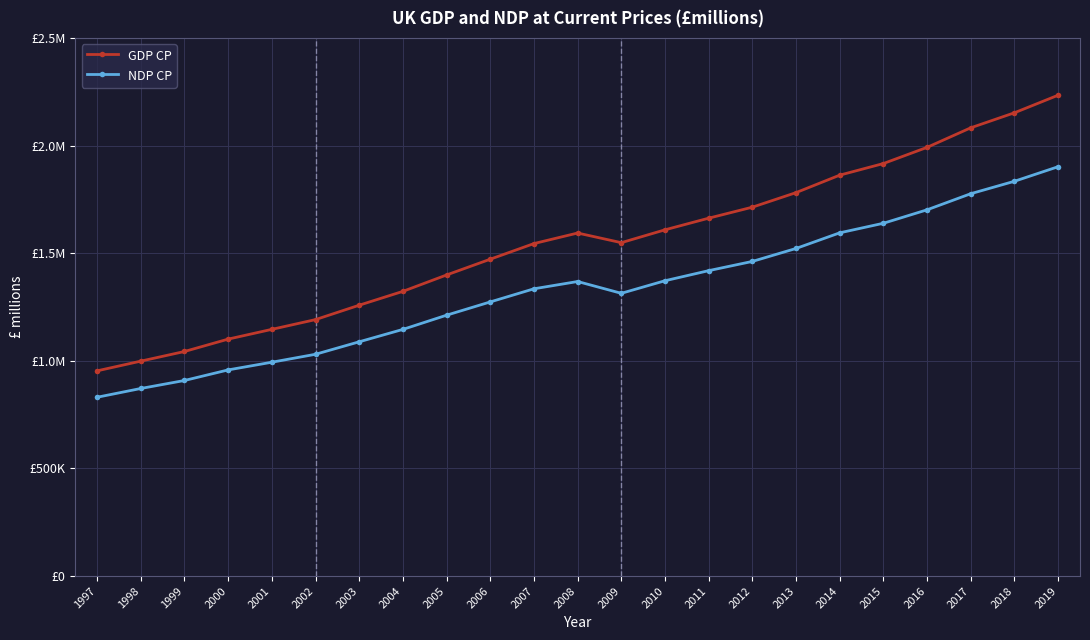

Which has a higher value, 2013 or 2001?

2013